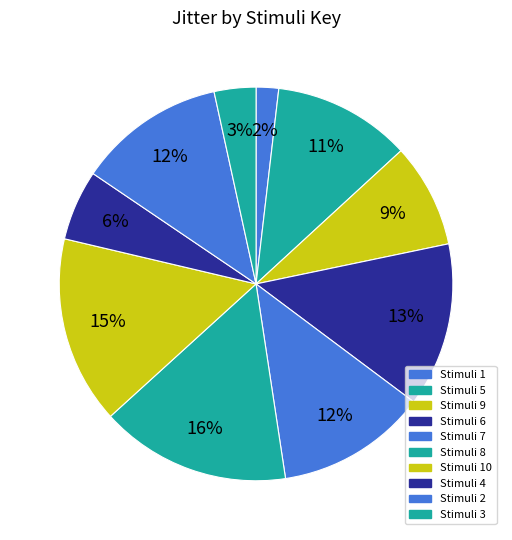

How many segments does this pie chart have?

10